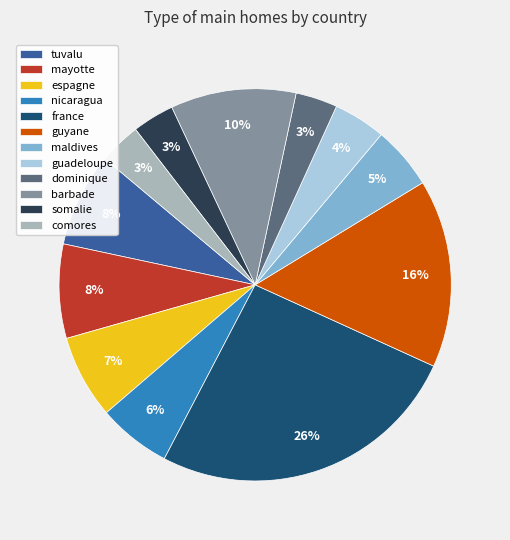

How many slices are in this pie chart?

12